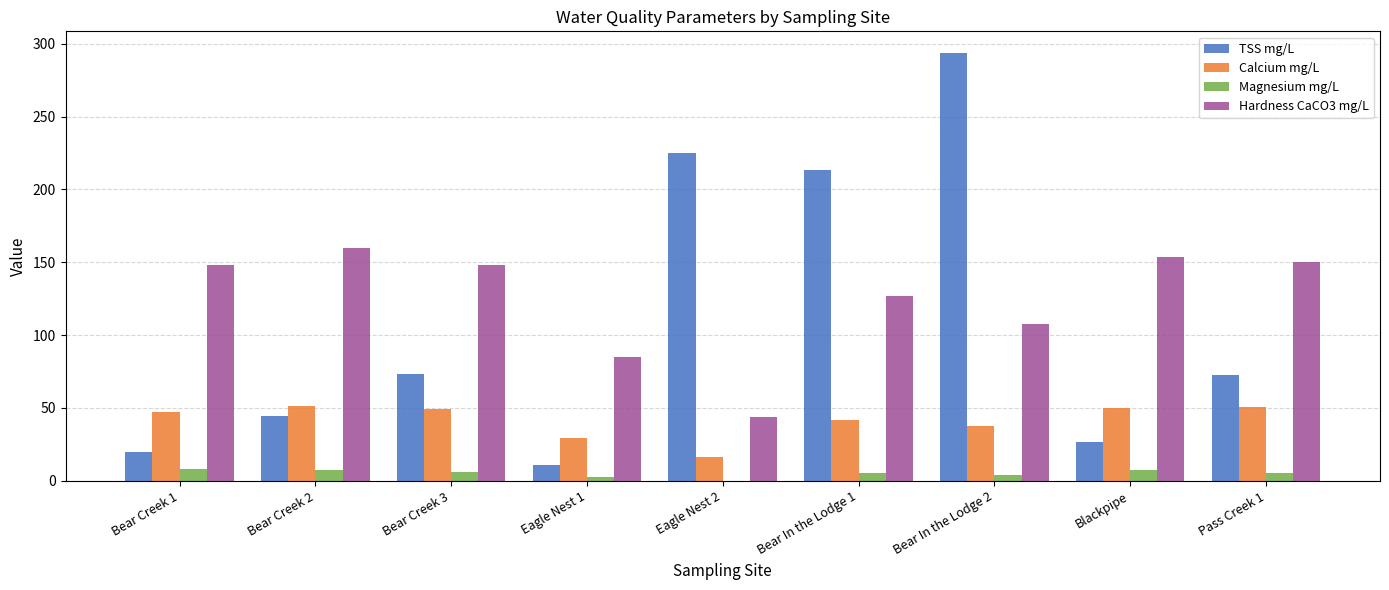

Which series changed the most between Bear Creek 1 and Bear Creek 3?

TSS mg/L